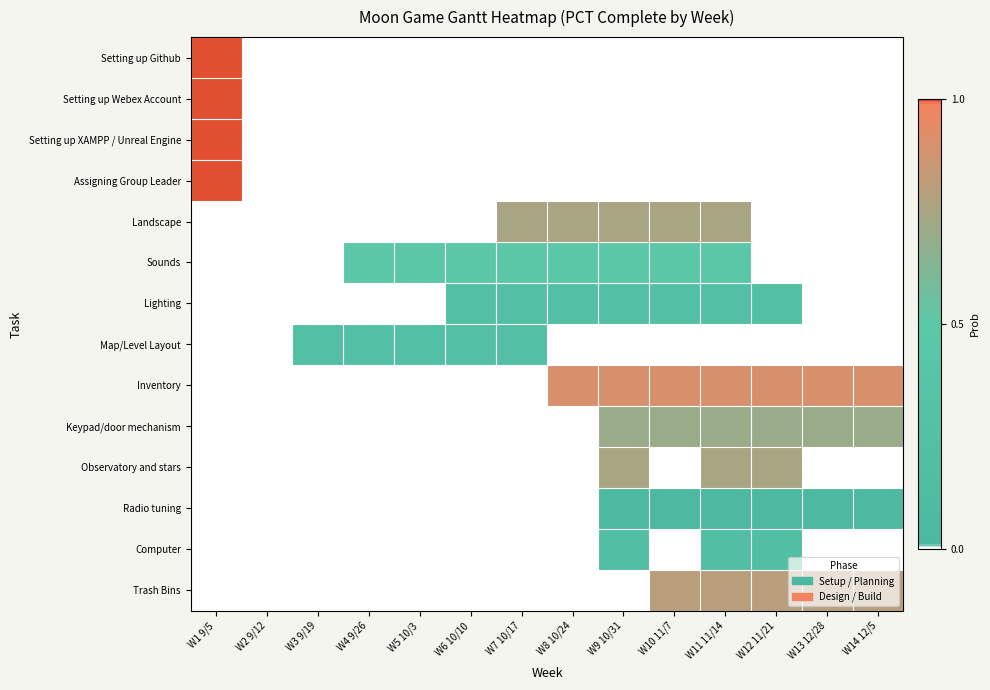

List the series in order of their peak value, highest first.

Setting up Github, Setting up Webex Account, Setting up XAMPP / Unreal Engine, Assigning Group Leader, Inventory, Trash Bins, Landscape, Observatory and stars, Keypad/door mechanism, Sounds, Lighting, Map/Level Layout, Computer, Radio tuning